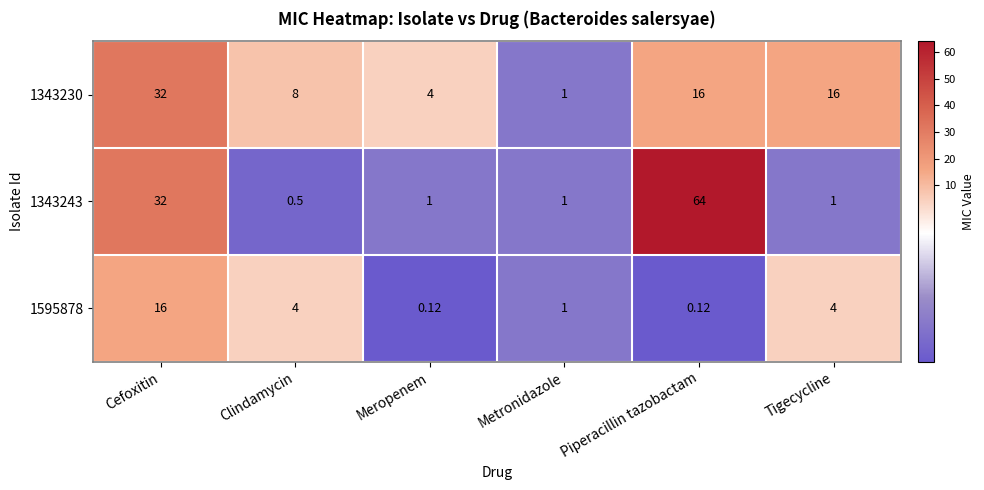

Where is 1343243 nearest to the value 32?

Cefoxitin